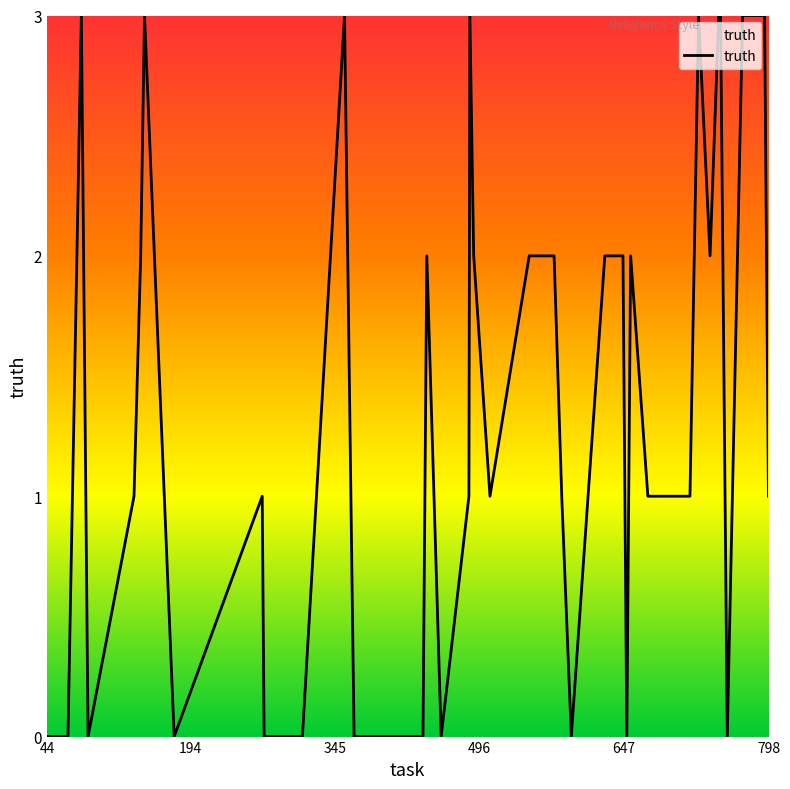

What is the greatest value displayed?

3